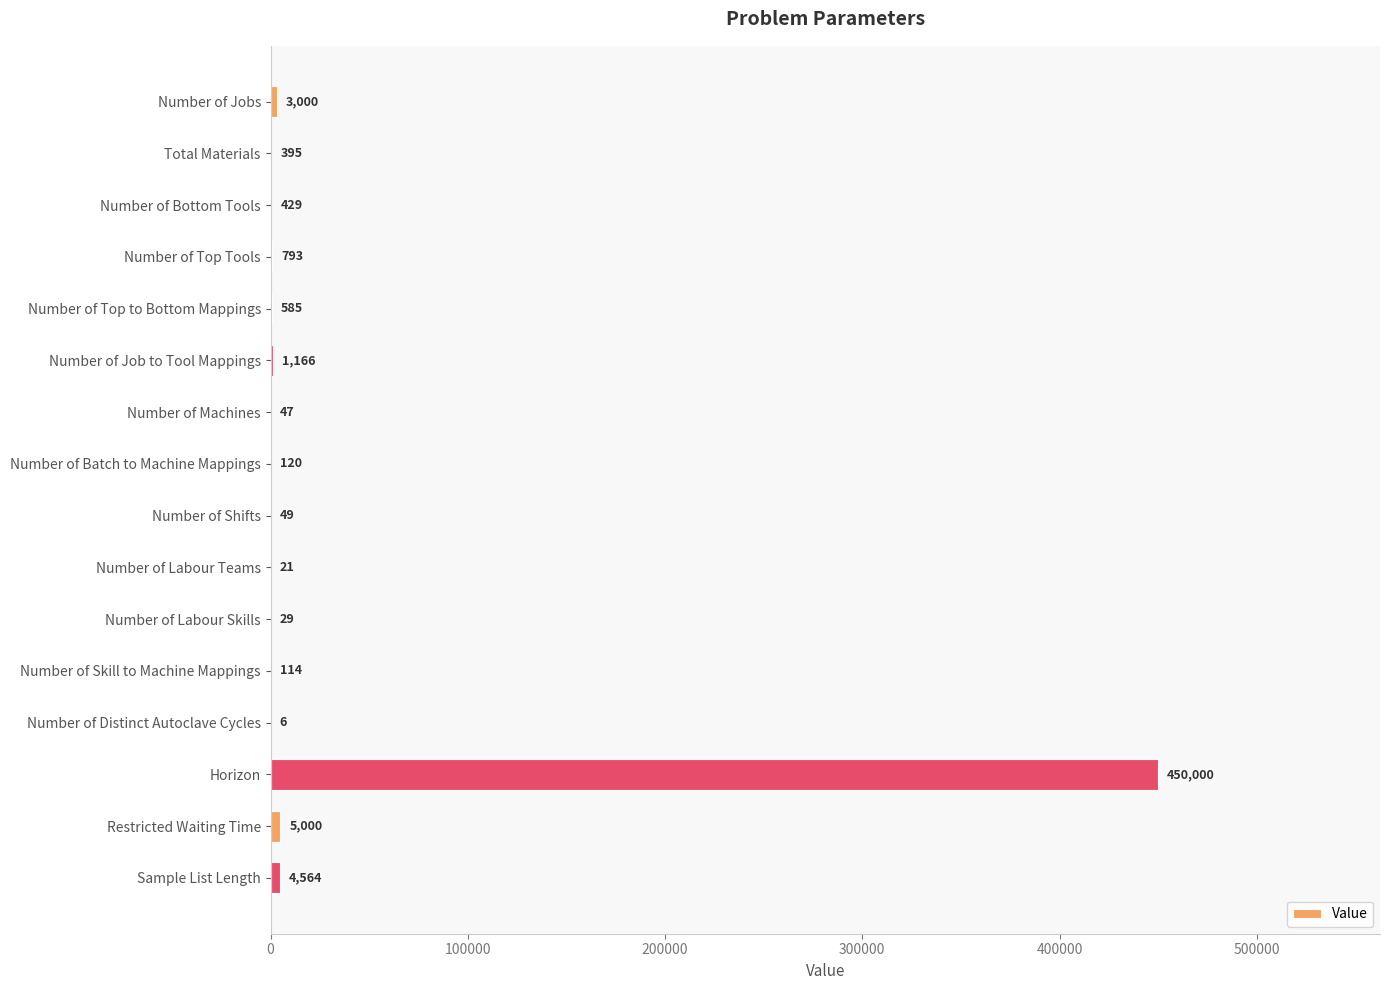

What is the ratio of the value at Number of Shifts to the value at Number of Machines?

1.0